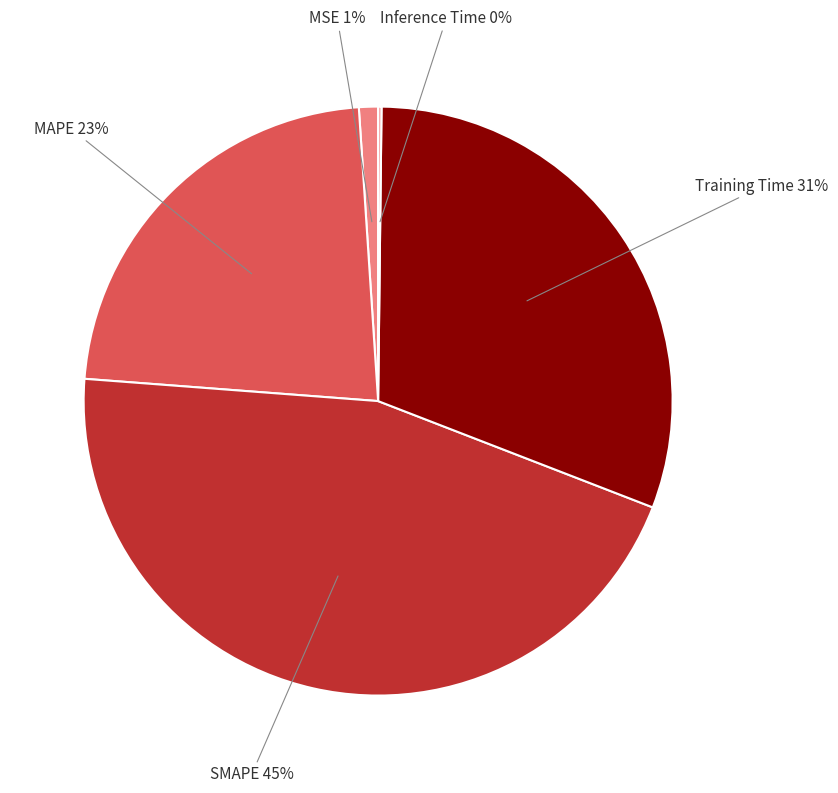

Does Training Time represent more than half of the total?

No